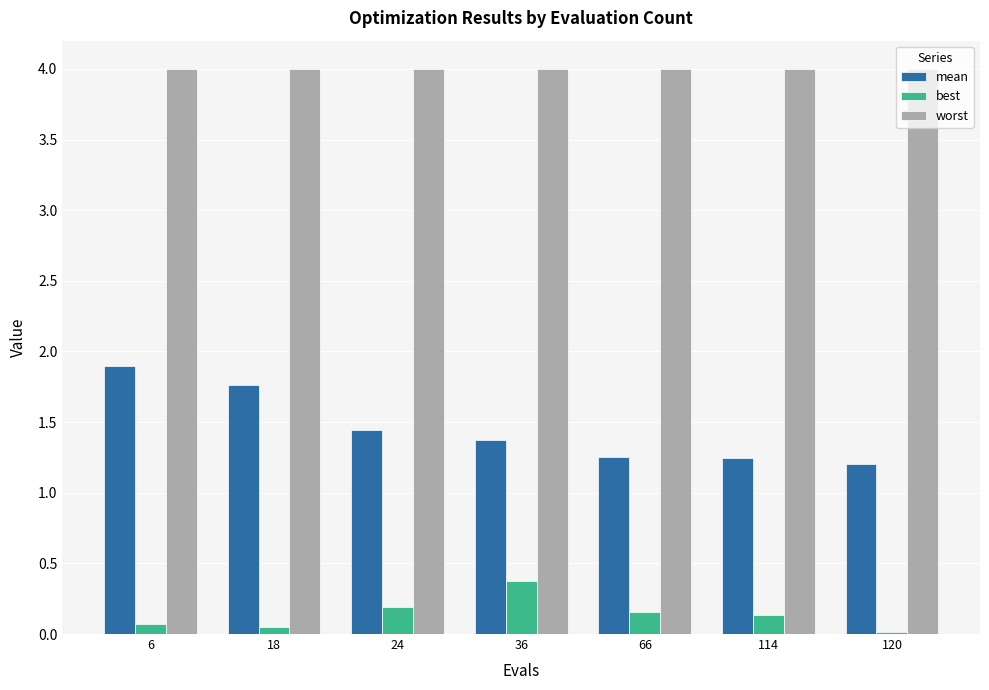

At which category is the sum across all series the highest?

6